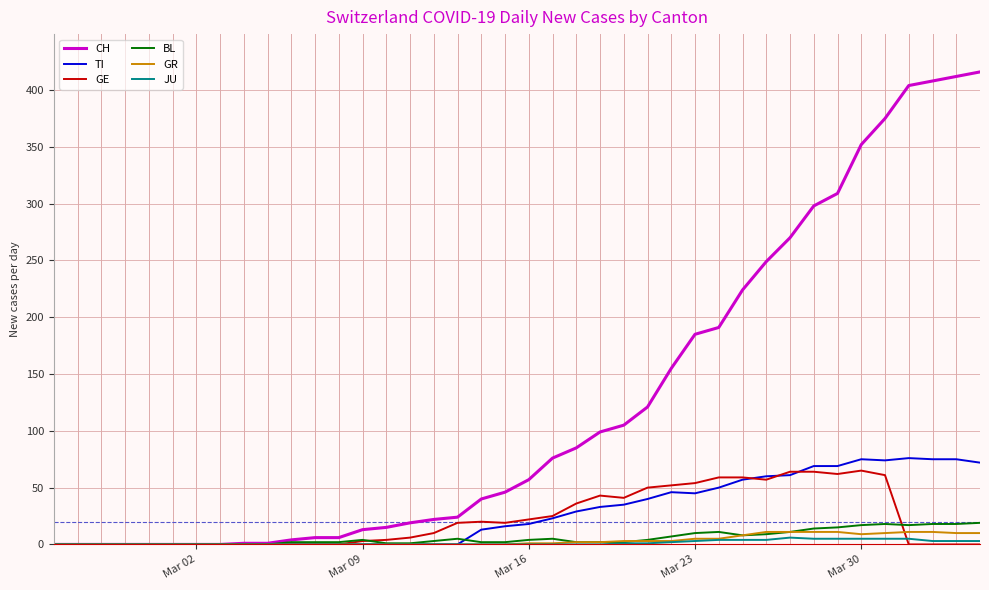

Which series has the largest total across all categories?

CH